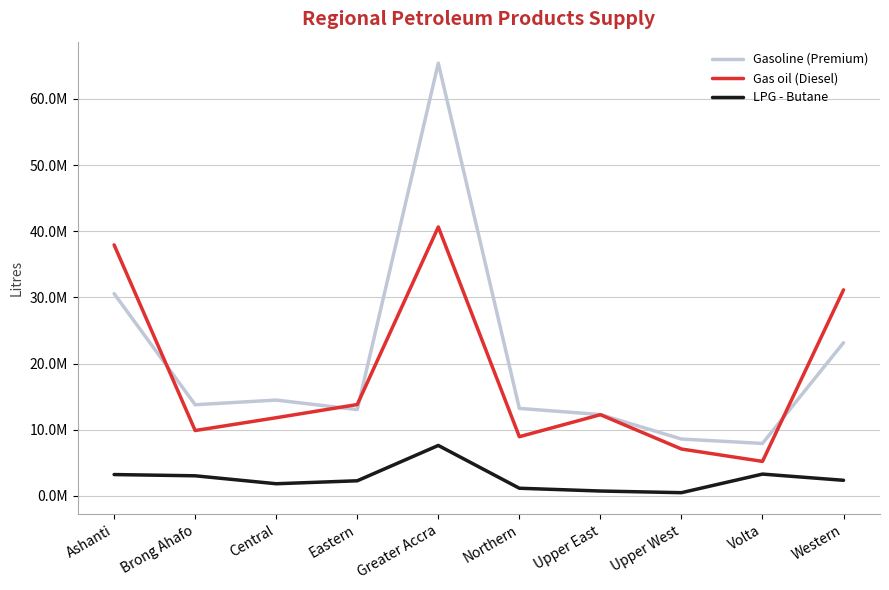

After their last crossing, which series has the higher values: Gas oil (Diesel) or Gasoline (Premium)?

Gas oil (Diesel)